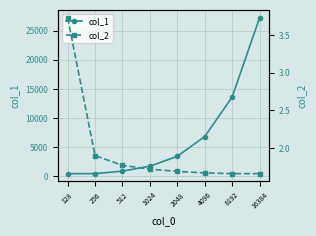

At how many categories does at least one series exceed 6471?

3